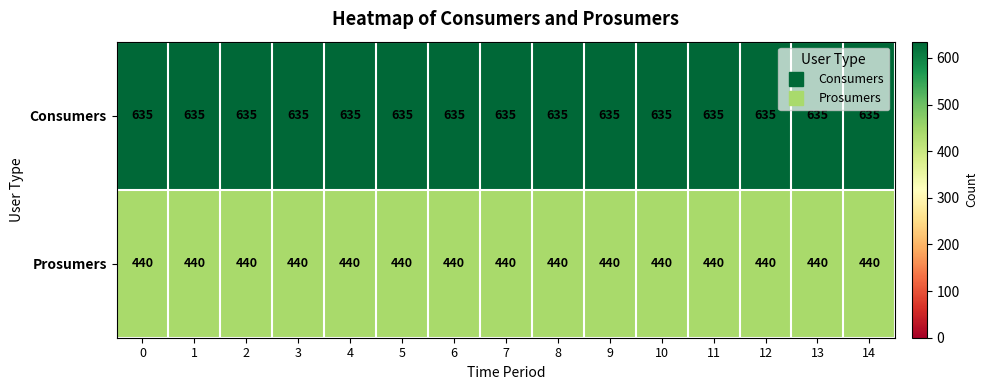

What is the total value across all series at 6?

1075